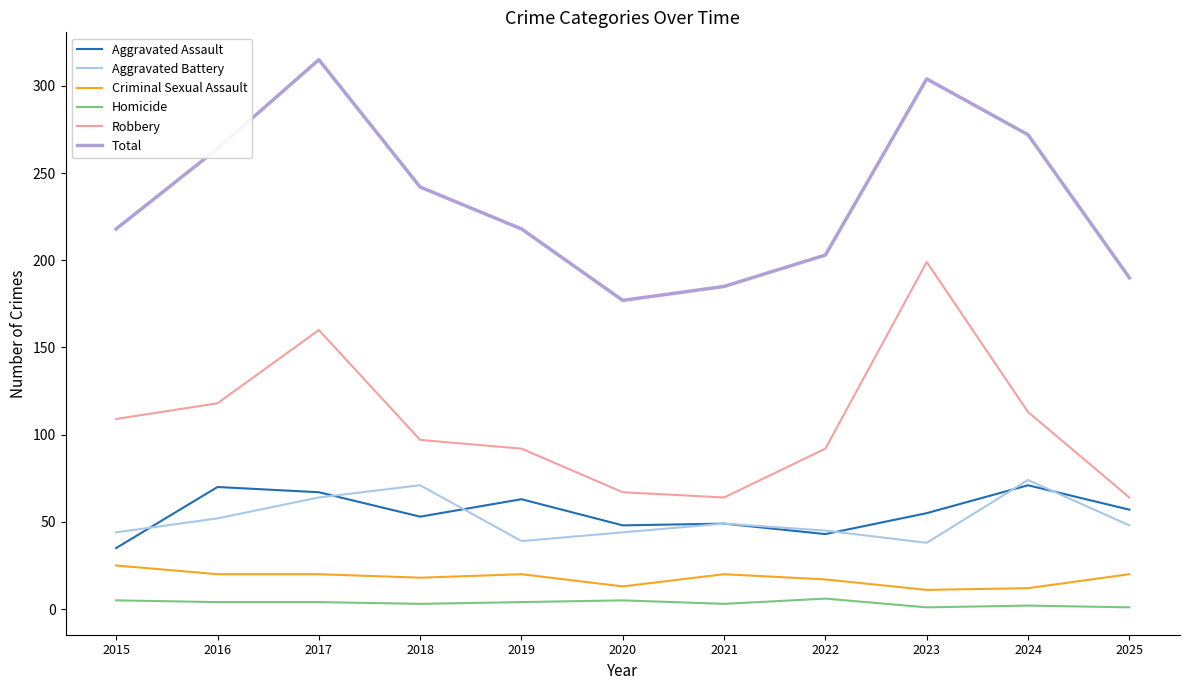

What is the maximum value shown in the chart?

315